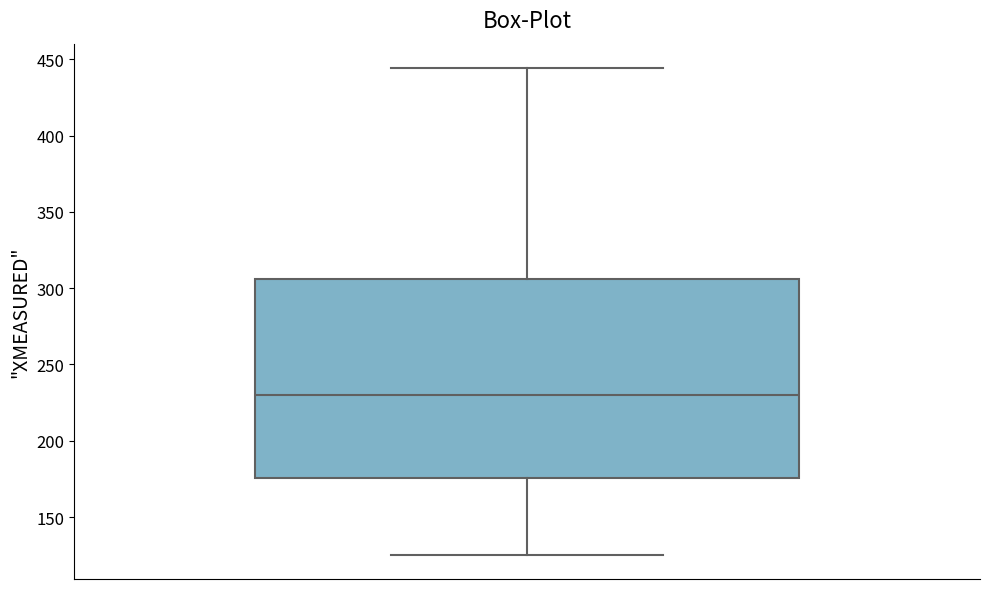

Read this box plot against the y-axis: the position of the median line, the range covered by the box, and the ends of both whiskers. The values are not printed on the chart, so give them approximately, as read against the axis.

median 230, box 175 to 305, whiskers 125 to 445